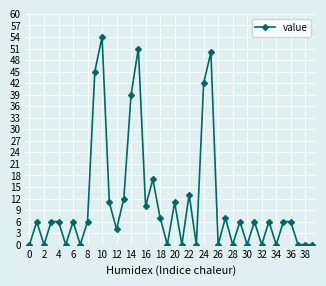

What is the average value?

11